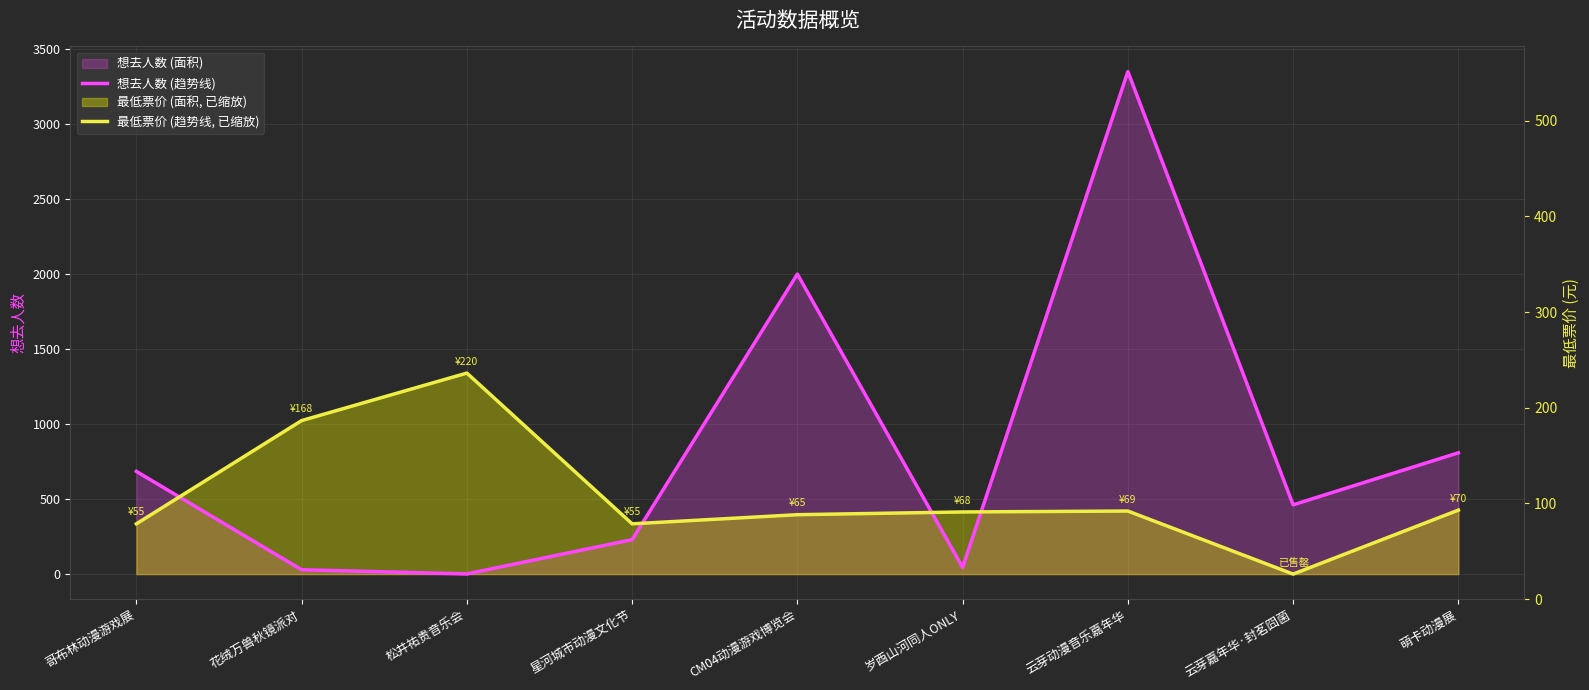

What is the label of the 4th point from the right?

岁酉山河同人ONLY